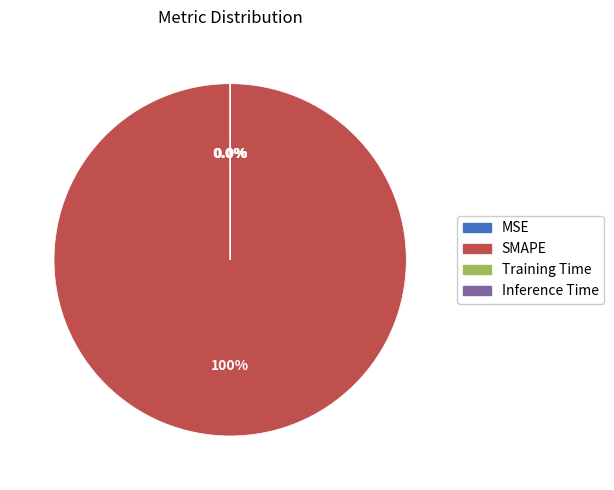

What percentage is the SMAPE slice, to the nearest percent?

100%